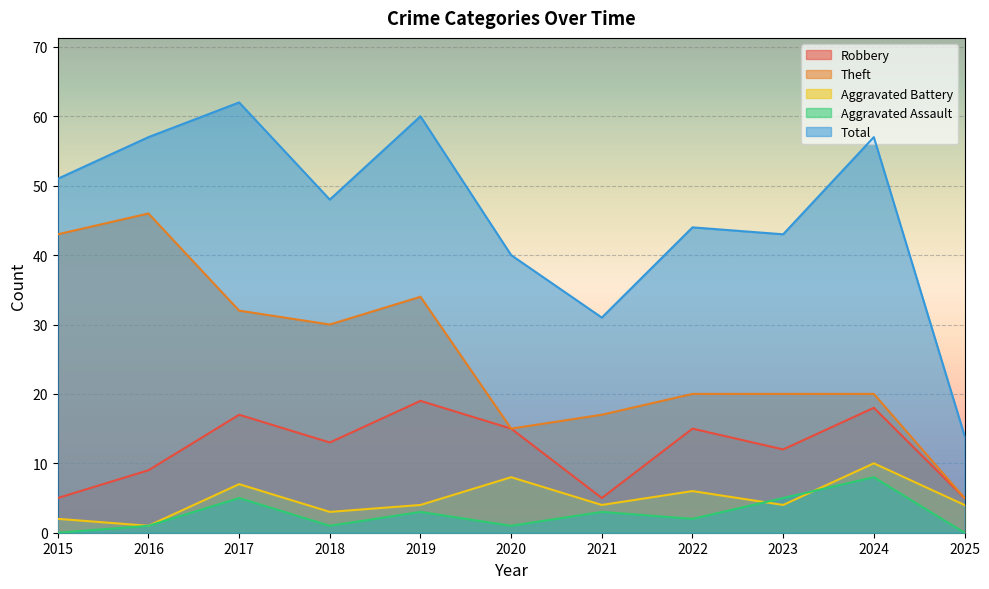

Is the value of Robbery at 2022 greater than the value of Theft at 2019?

No